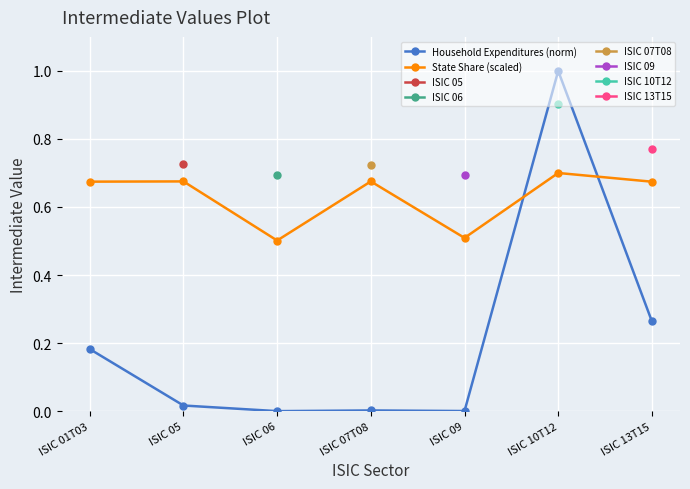

How many lines are shown in the chart?

2